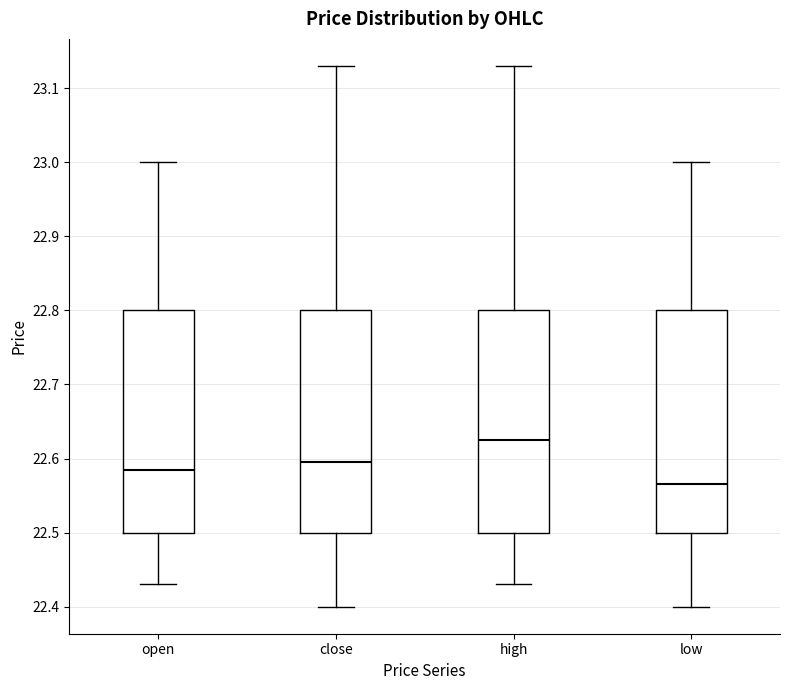

Where is the lower edge of the box for close on the y-axis? The values are not printed on the chart, so give them approximately, as read against the axis.

22.50